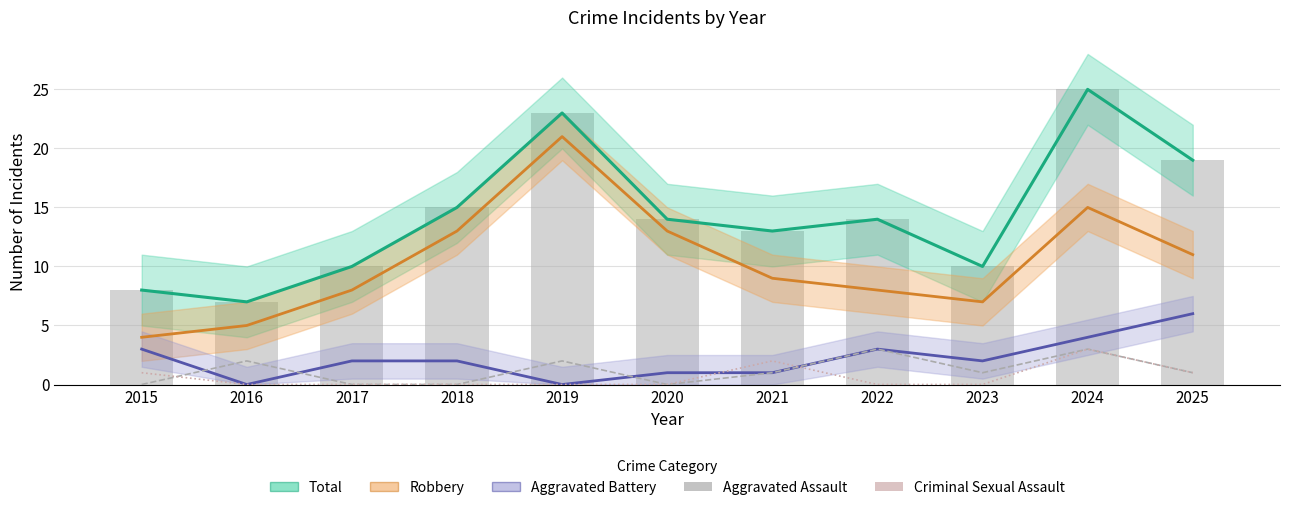

Which category has the highest value across all series?

2024